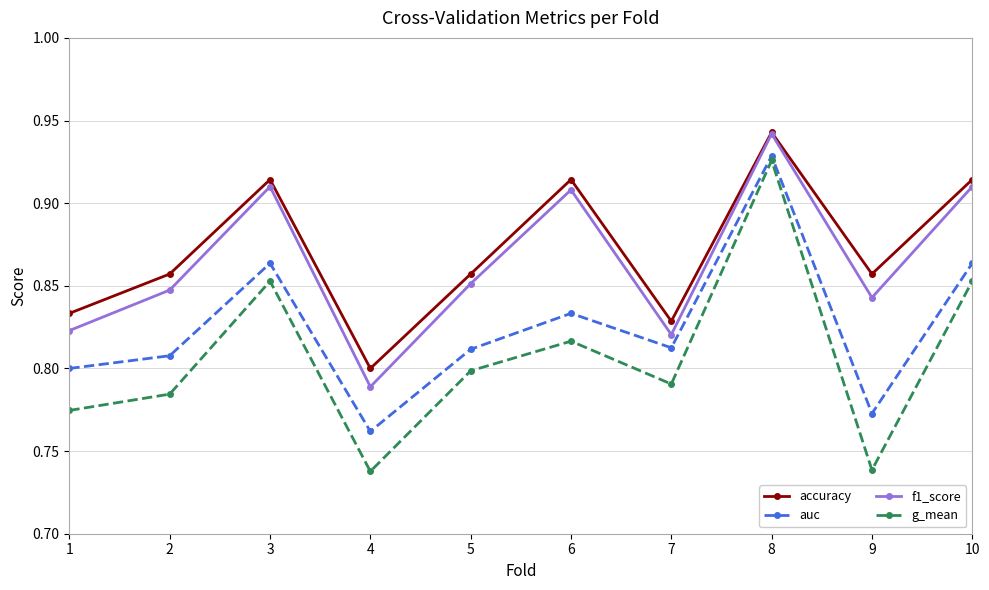

In accuracy, how many points are higher than both neighbors (excluding endpoints)?

3